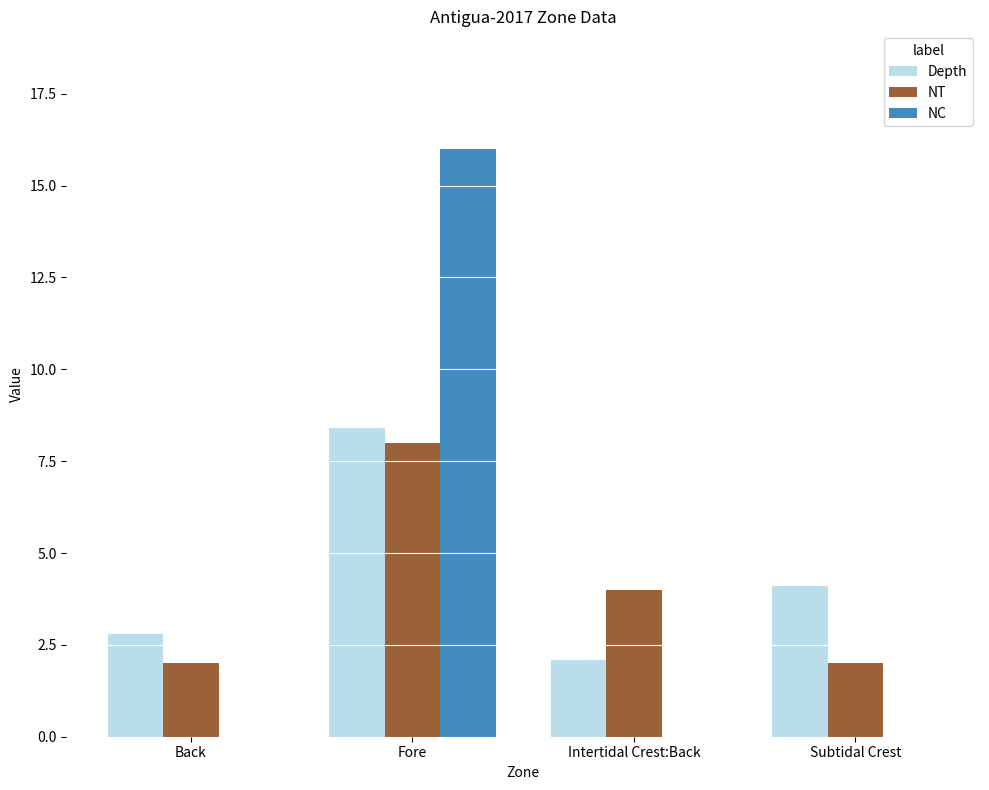

Is the value of NC at Intertidal Crest:Back greater than the value of Depth at Intertidal Crest:Back?

No